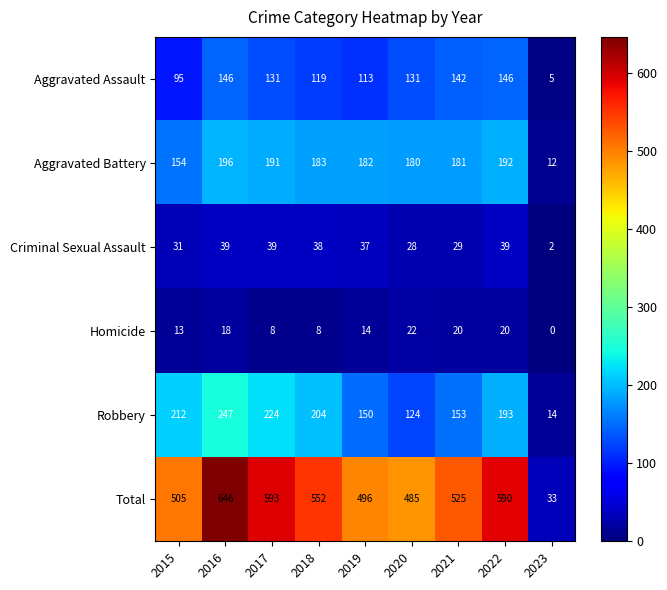

True or false: Robbery has a value of 196 at 2019.

False